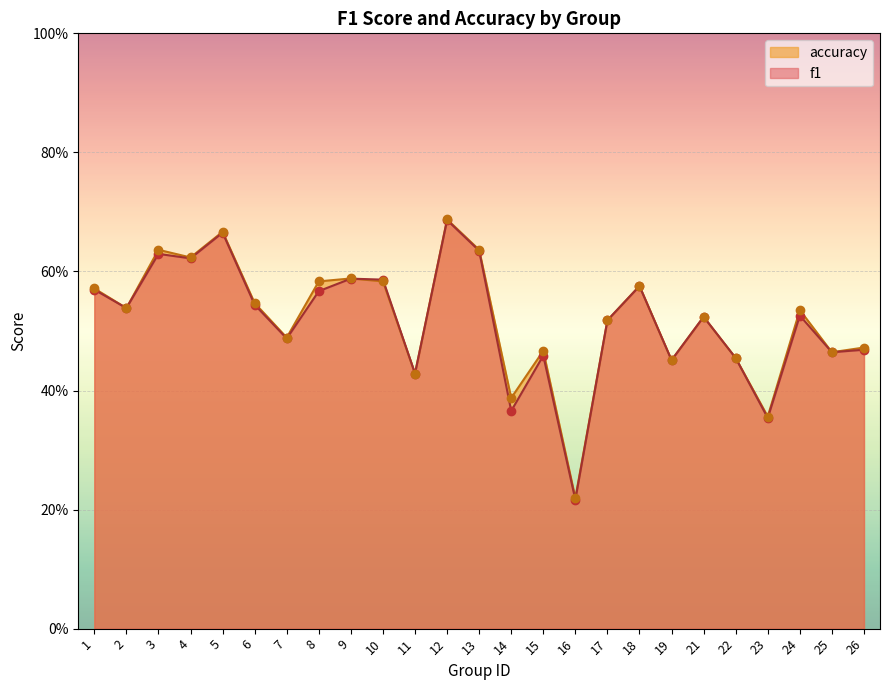

At how many categories does at least one series exceed 0?

25